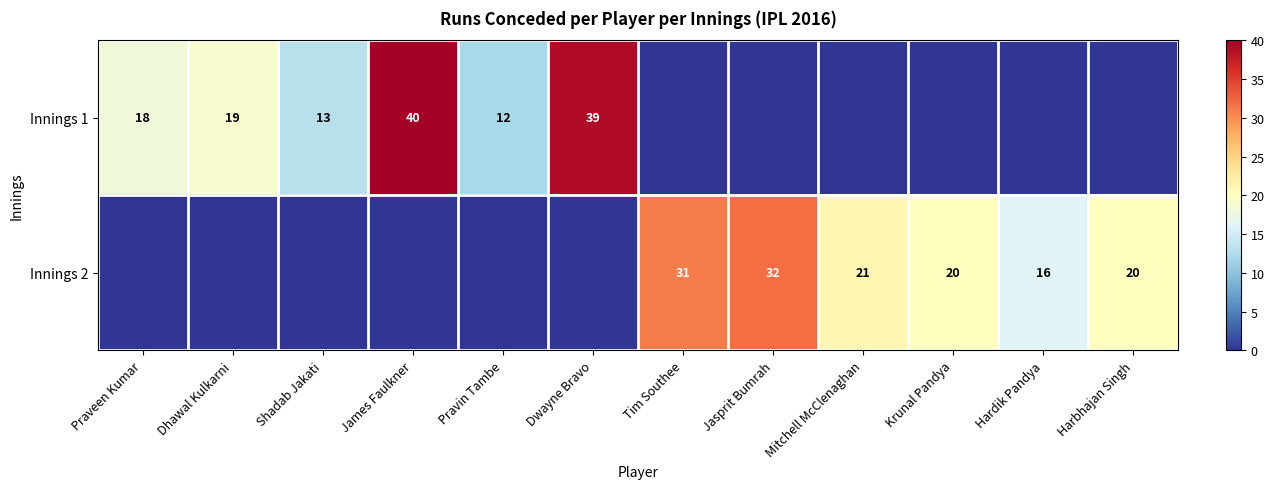

The Innings 2 series shows 5 at Hardik Pandya. True or false?

False